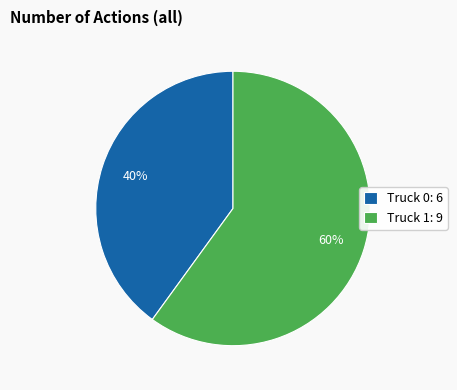

Count the number of slices in the pie.

2